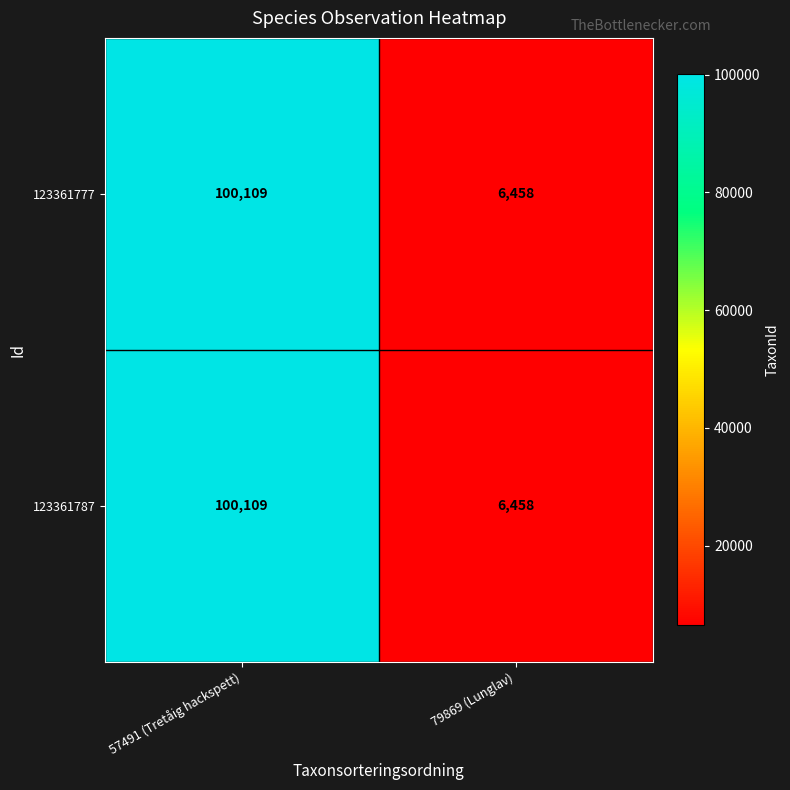

What is the sum of all 123361787 values?

106567